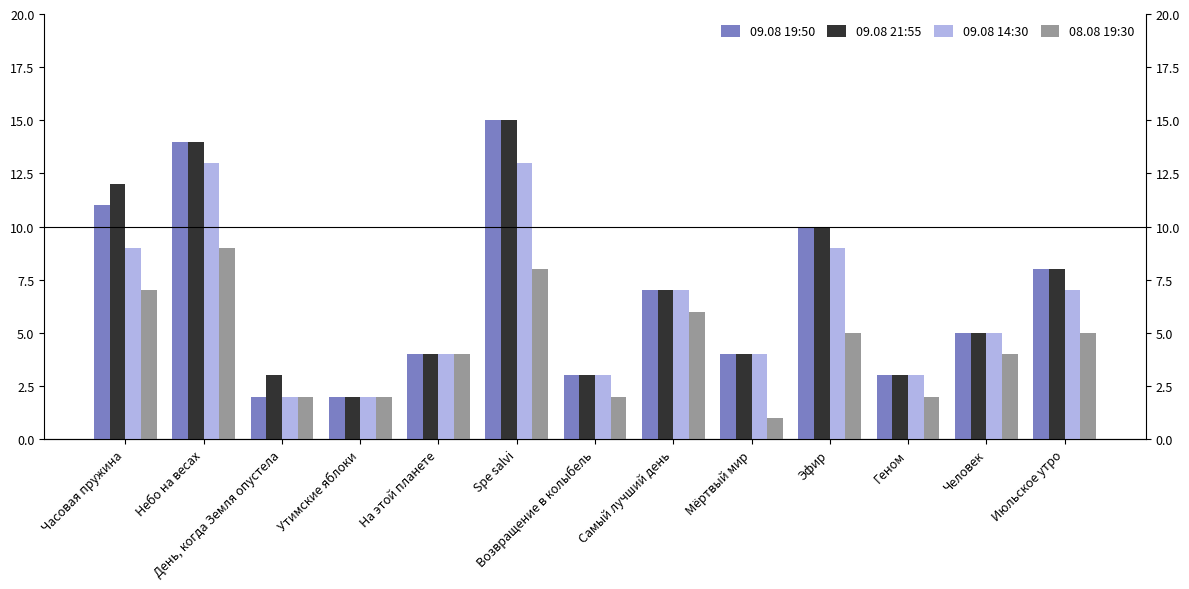

Reading left to right, list all the values displayed in this chart.

09.08 19:50: Часовая пружина=11	Небо на весах=14	День, когда Земля опустела=2	Утимские яблоки=2	На этой планете=4	Spe salvi=15	Возвращение в колыбель=3	Самый лучший день=7	Мёртвый мир=4	Эфир=10	Геном=3	Человек=5	Июльское утро=8
09.08 21:55: Часовая пружина=12	Небо на весах=14	День, когда Земля опустела=3	Утимские яблоки=2	На этой планете=4	Spe salvi=15	Возвращение в колыбель=3	Самый лучший день=7	Мёртвый мир=4	Эфир=10	Геном=3	Человек=5	Июльское утро=8
09.08 14:30: Часовая пружина=9	Небо на весах=13	День, когда Земля опустела=2	Утимские яблоки=2	На этой планете=4	Spe salvi=13	Возвращение в колыбель=3	Самый лучший день=7	Мёртвый мир=4	Эфир=9	Геном=3	Человек=5	Июльское утро=7
08.08 19:30: Часовая пружина=7	Небо на весах=9	День, когда Земля опустела=2	Утимские яблоки=2	На этой планете=4	Spe salvi=8	Возвращение в колыбель=2	Самый лучший день=6	Мёртвый мир=1	Эфир=5	Геном=2	Человек=4	Июльское утро=5